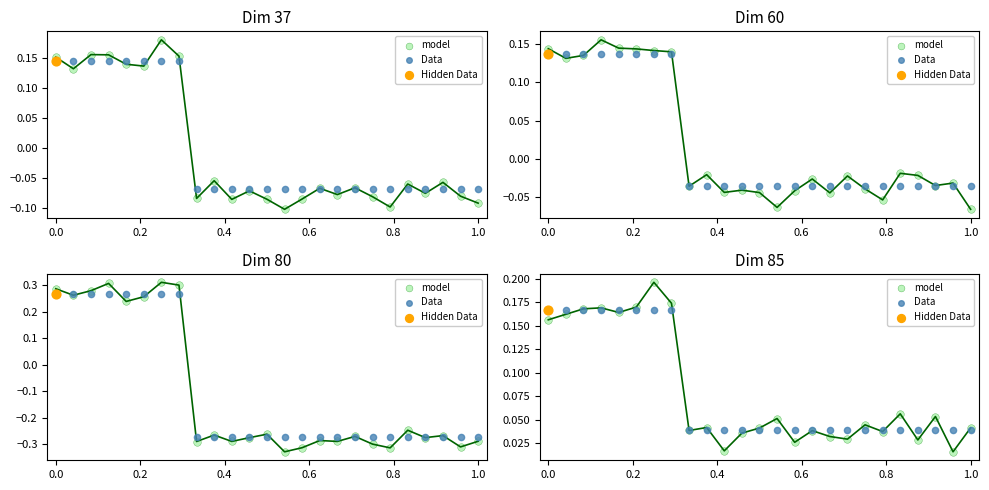

Which series contains the highest Y value?

model